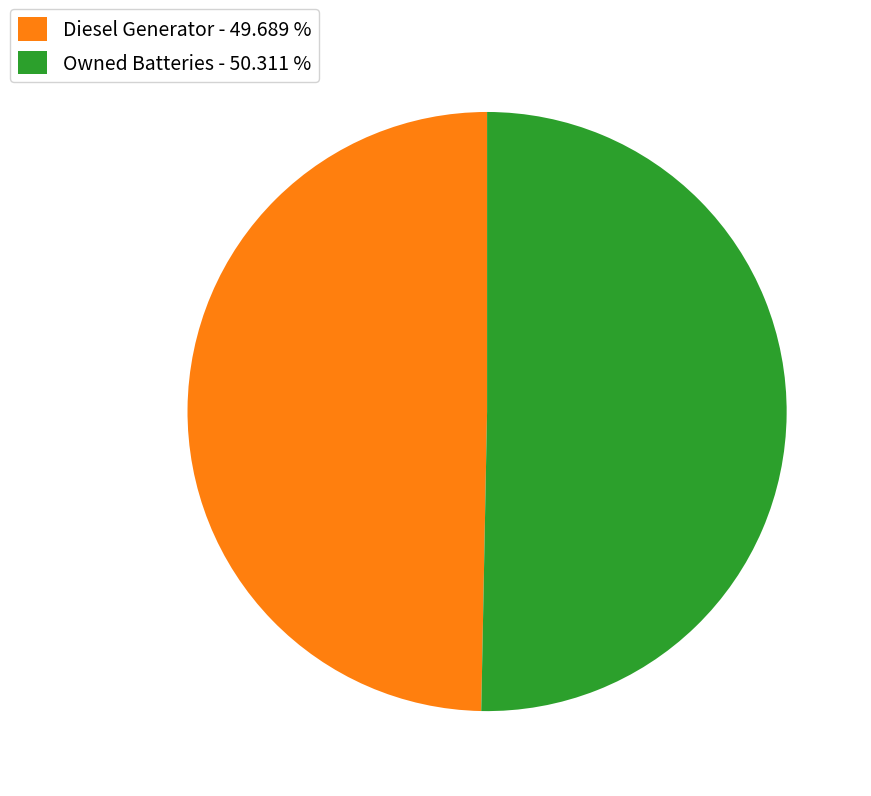

Which slice is the smallest?

Diesel Generator - 49.689 %